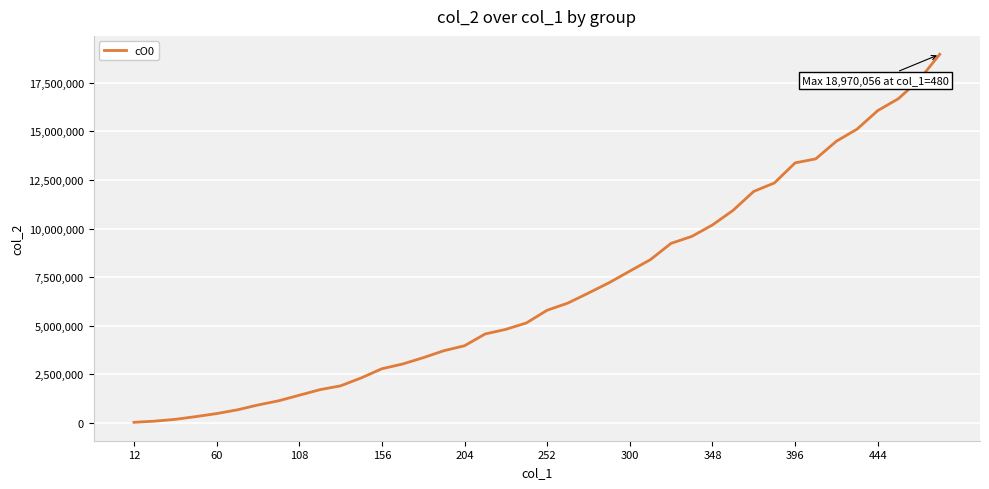

What is the greatest value displayed?

18970056